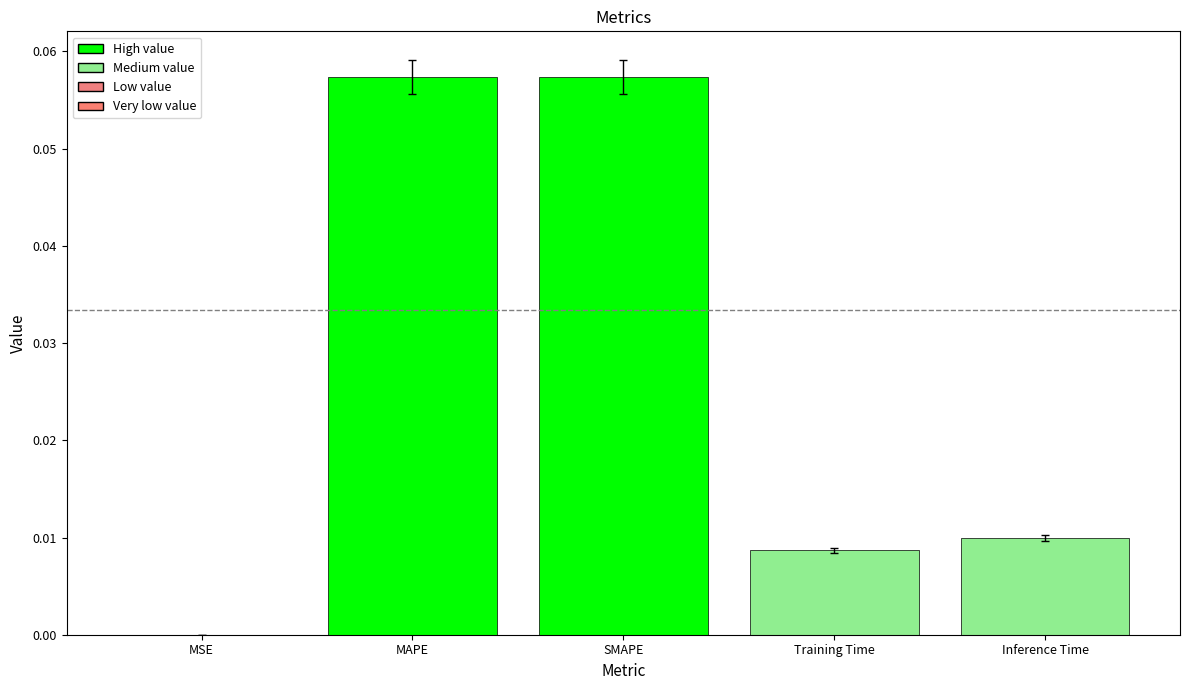

The chart shows a value of 0.0 at Training Time. True or false?

True